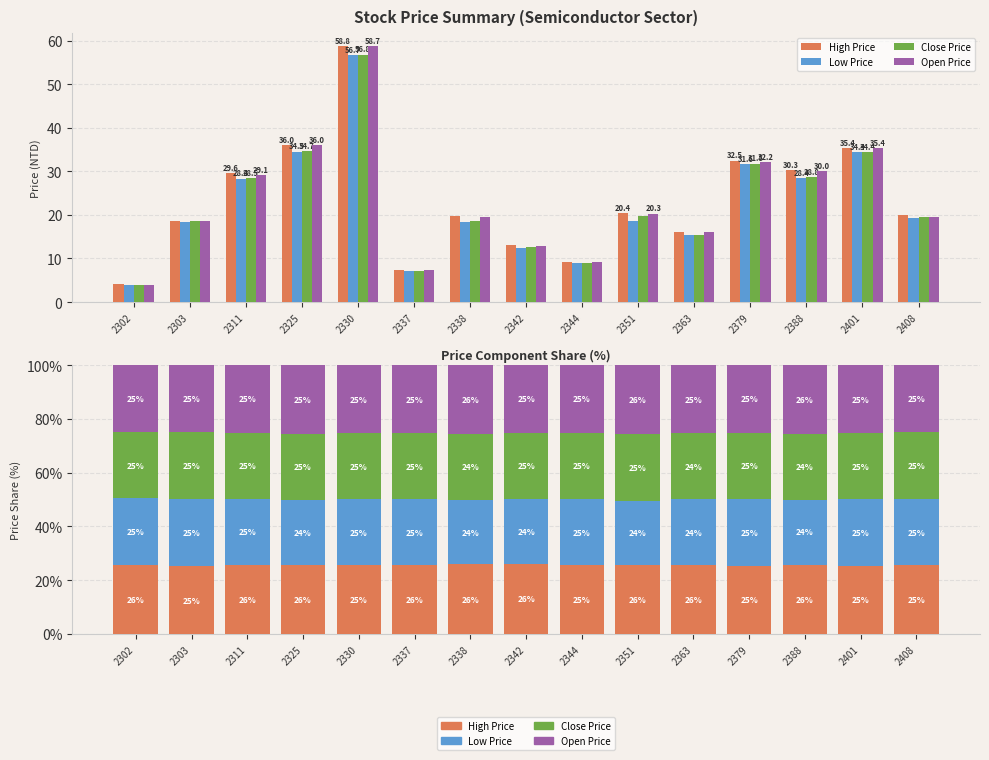

List the labels in order of Close Price value, largest first.

2351, 2303, 2379, 2408, 2302, 2342, 2344, 2311, 2401, 2330, 2325, 2337, 2363, 2388, 2338